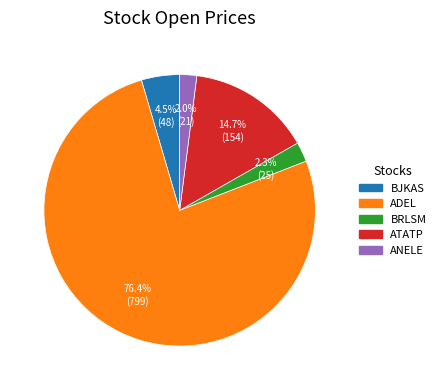

Which category accounts for the majority?

ADEL